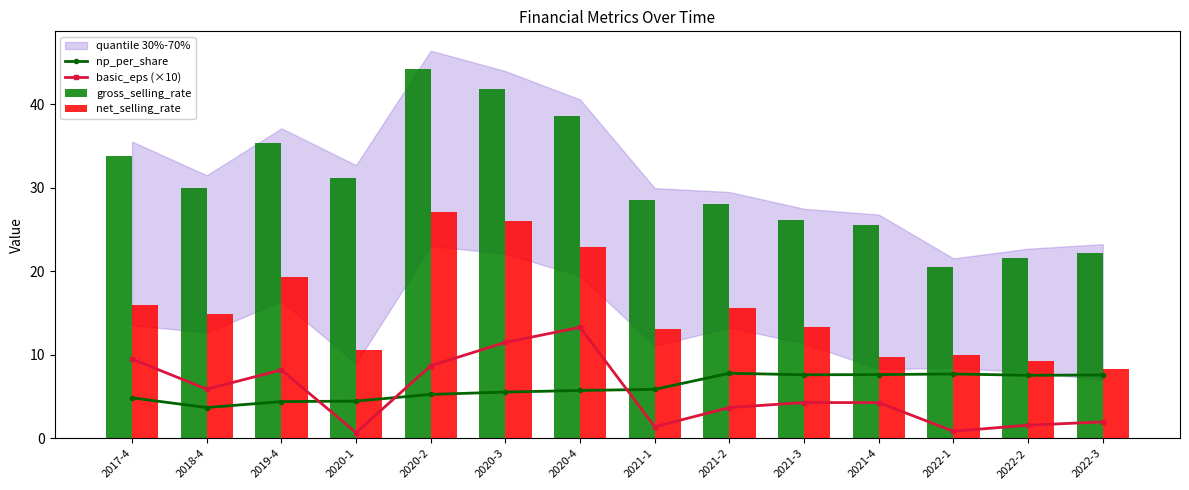

True or false: np_per_share has a value of 3.7 at 2018-4.

True